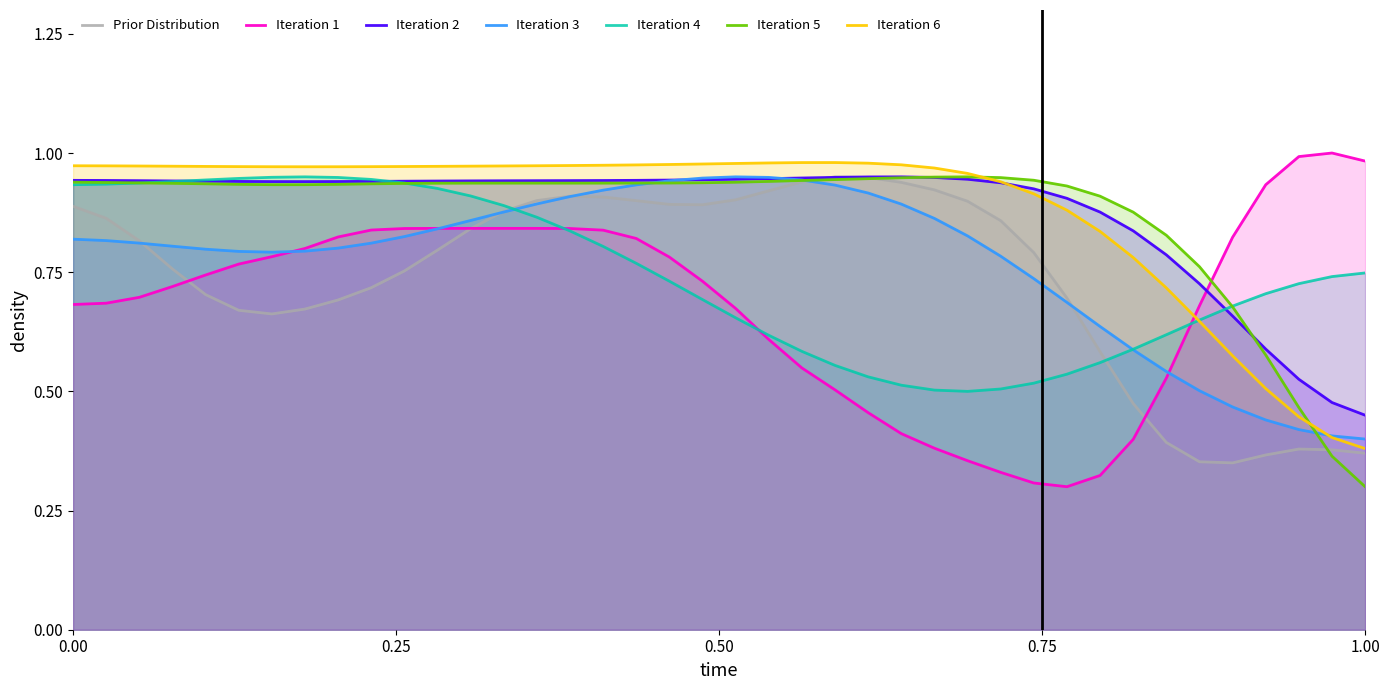

At how many categories does at least one series exceed 0?

40